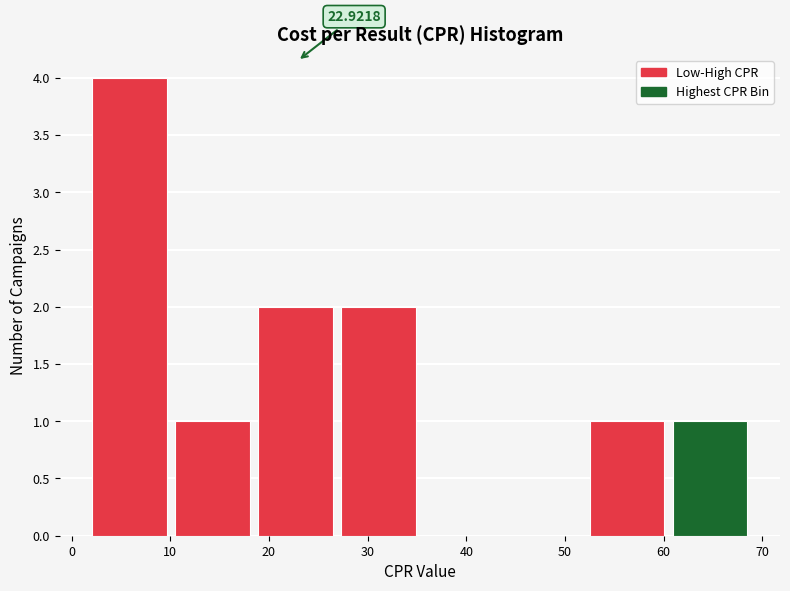

Over which range of the x-axis is the bar tallest?

2 to 11